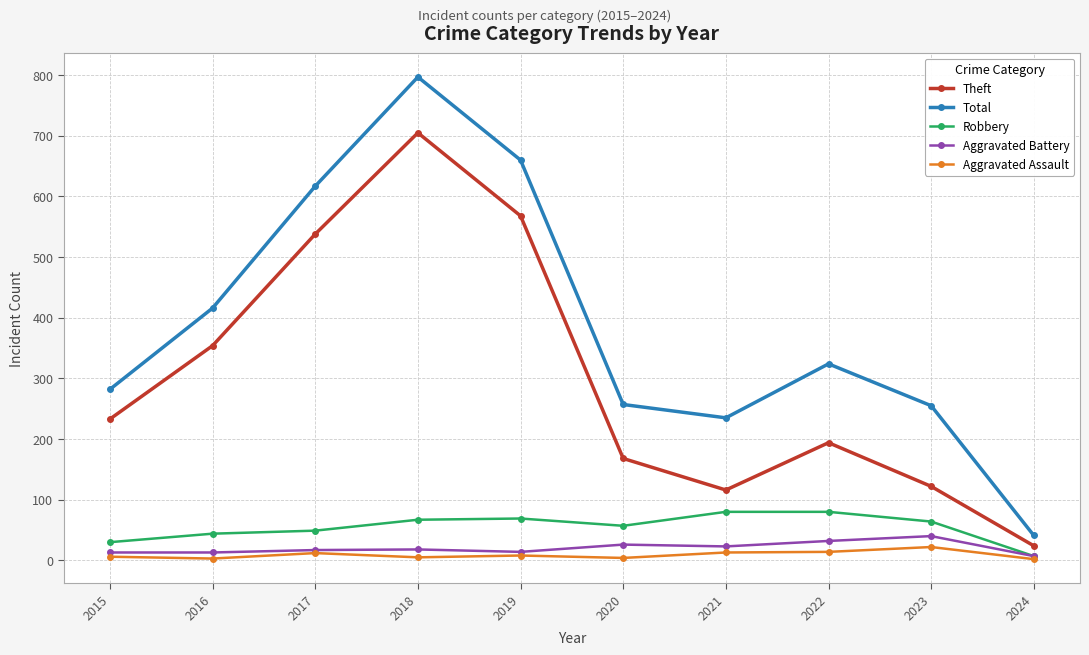

What is the average value of the Total series?

388